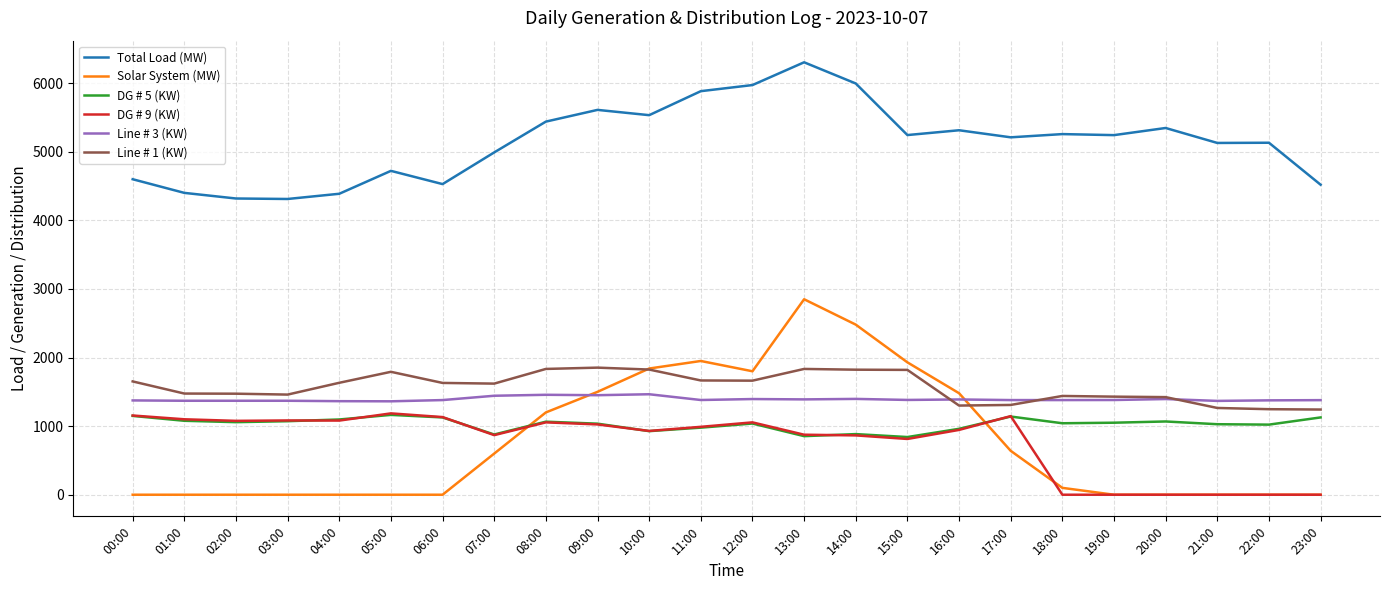

What position from the left is 00:00?

1